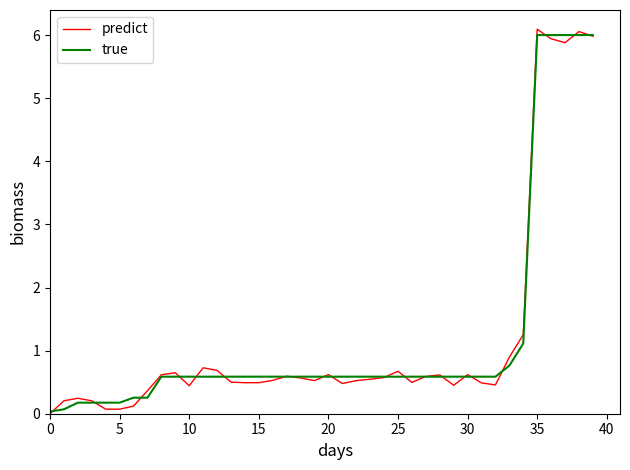

What is the maximum value for predict?

6.1